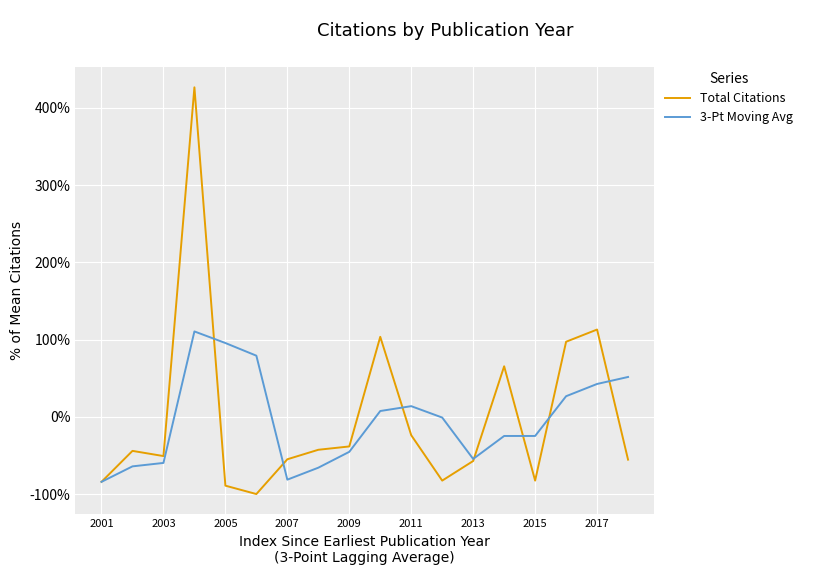

Count the number of categories in the chart.

18